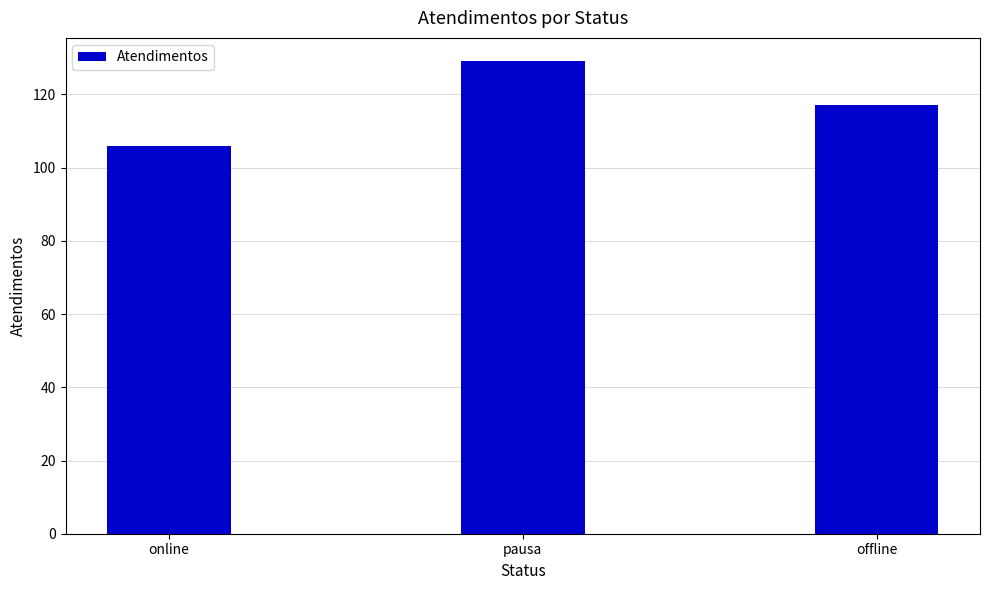

What is the label of the 2nd bar from the left?

pausa